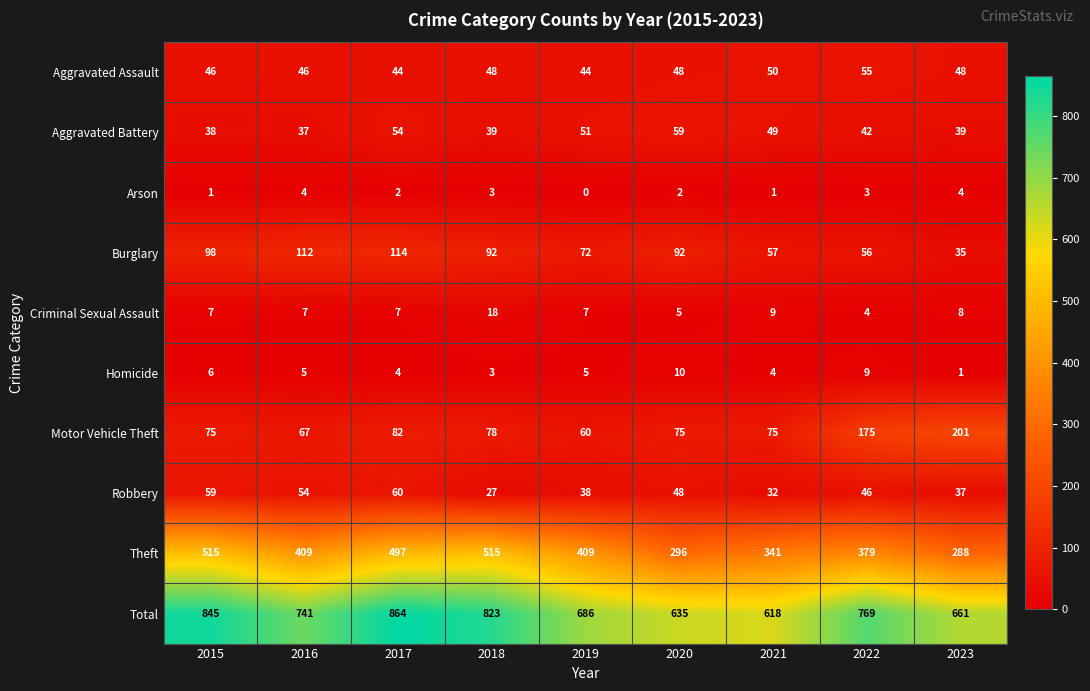

Which series has the largest range (max minus min)?

Total